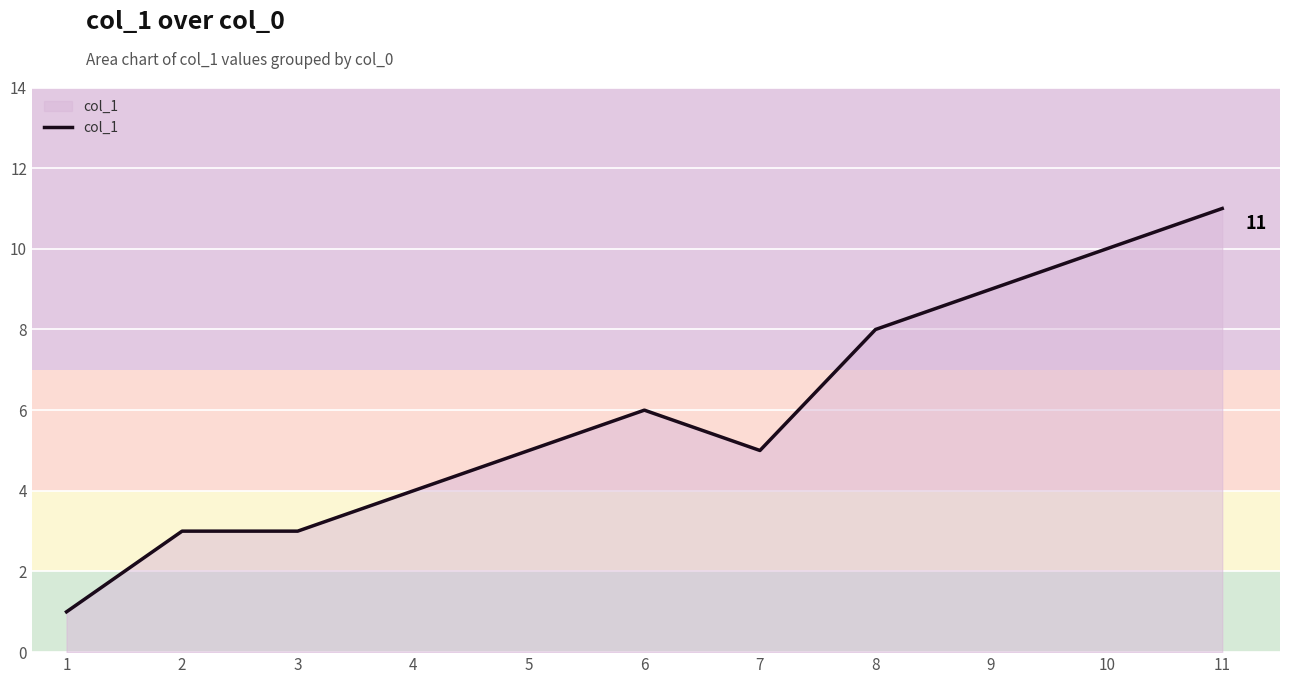

What is the maximum value shown in the chart?

11